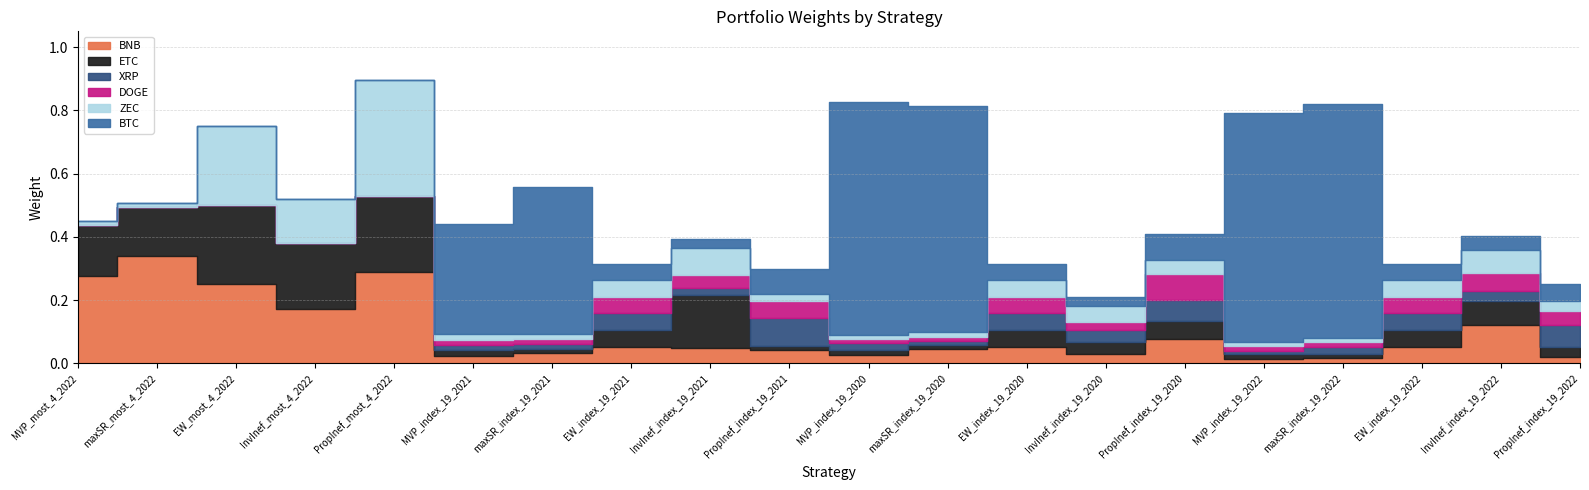

Reading left to right, transcribe all the data shown in this chart.

BNB: 0.3	0.3	0.2	0.2	0.3	0.0	0.0	0.1	0.0	0.0	0.0	0.0	0.1	0.0	0.1	0.0	0.0	0.1	0.1	0.0
ETC: 0.2	0.2	0.2	0.2	0.2	0.0	0.0	0.1	0.2	0.0	0.0	0.0	0.1	0.0	0.1	0.0	0.0	0.1	0.1	0.0
XRP: 0.0	0.0	0.0	0.0	0.0	0.0	0.0	0.1	0.0	0.1	0.0	0.0	0.1	0.0	0.1	0.0	0.0	0.1	0.0	0.1
DOGE: 0.0	0.0	0.0	0.0	0.0	0.0	0.0	0.1	0.0	0.1	0.0	0.0	0.1	0.0	0.1	0.0	0.0	0.1	0.1	0.0
ZEC: 0.0	0.0	0.2	0.1	0.4	0.0	0.0	0.1	0.1	0.0	0.0	0.0	0.1	0.1	0.0	0.0	0.0	0.1	0.1	0.0
BTC: 0.0	0.0	0.0	0.0	0.0	0.3	0.5	0.1	0.0	0.1	0.7	0.7	0.1	0.0	0.1	0.7	0.7	0.1	0.0	0.1